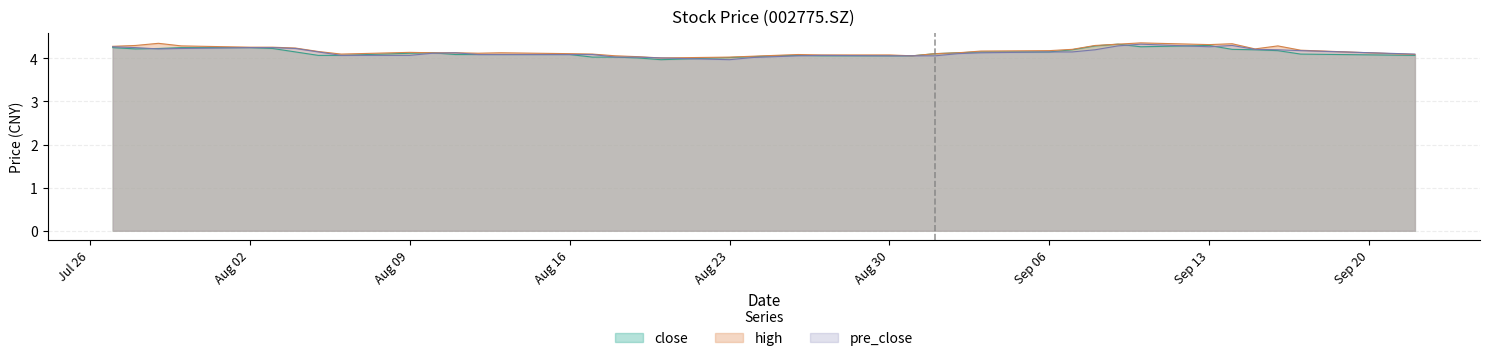

Reading right to left, list all the values displayed in this chart.

close: 4.1	4.1	4.2	4.2	4.2	4.3	4.3	4.3	4.3	4.2	4.2	4.2	4.1	4.1	4.1	4.1	4.1	4.1	4.1	4.0	4.0	4.0	4.0	4.0	4.0	4.1	4.1	4.1	4.1	4.1	4.1	4.1	4.1	4.2	4.2	4.2	4.2	4.2	4.2	4.2
high: 4.1	4.2	4.3	4.2	4.3	4.3	4.4	4.3	4.3	4.2	4.2	4.2	4.1	4.1	4.1	4.1	4.1	4.1	4.1	4.0	4.0	4.0	4.0	4.1	4.1	4.1	4.1	4.1	4.1	4.1	4.1	4.1	4.2	4.2	4.3	4.3	4.3	4.3	4.3	4.3
pre_close: 4.1	4.2	4.2	4.2	4.3	4.3	4.3	4.3	4.2	4.2	4.2	4.1	4.1	4.1	4.1	4.1	4.1	4.1	4.0	4.0	4.0	4.0	4.0	4.0	4.1	4.1	4.1	4.1	4.1	4.1	4.1	4.1	4.2	4.2	4.2	4.2	4.2	4.2	4.2	4.3